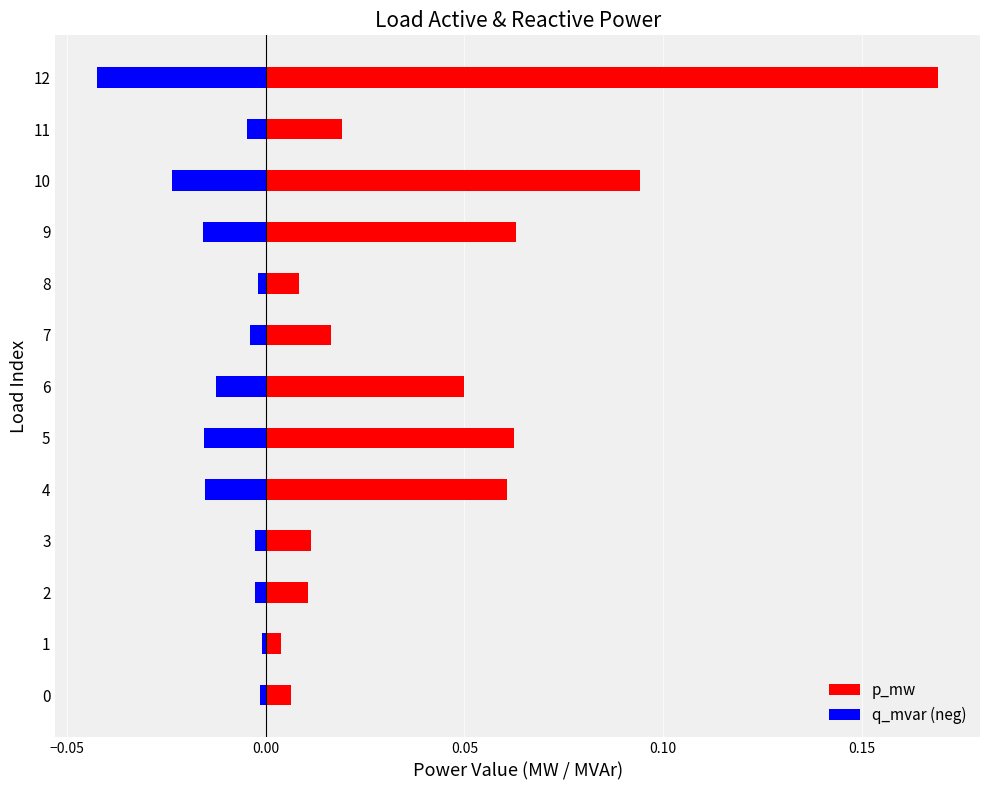

Between 11 and 3, which is larger?

11